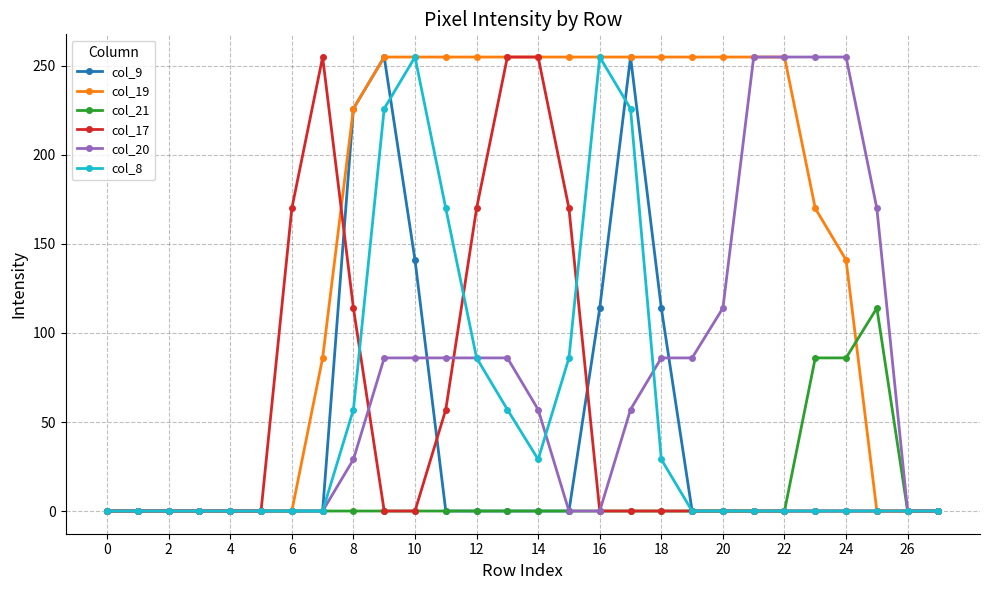

What is the greatest value displayed?

255